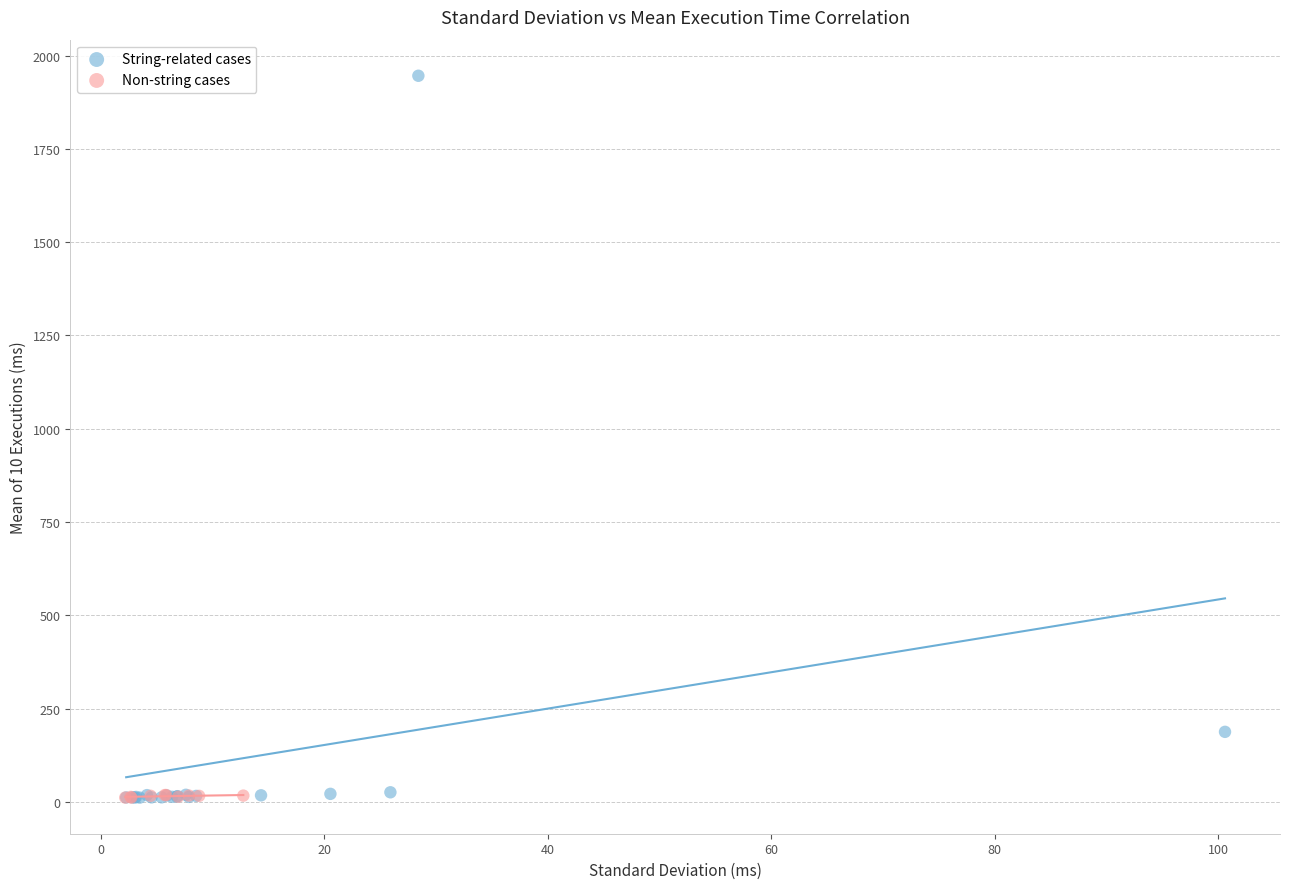

Which series has the widest spread of Y values?

String-related cases